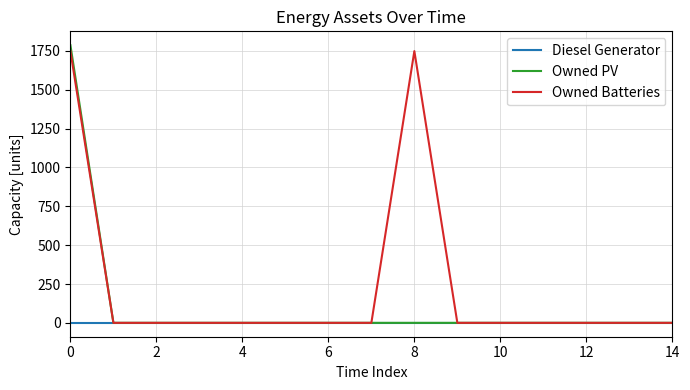

Which series has the largest total across all categories?

Owned Batteries